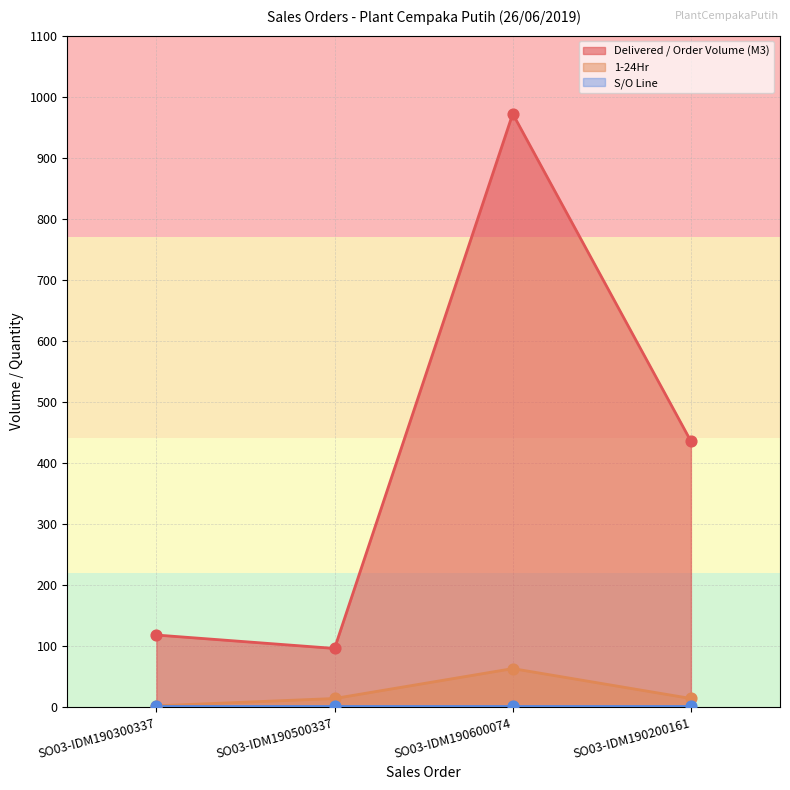

Which series has the largest total across all categories?

Delivered / Order Volume (M3)